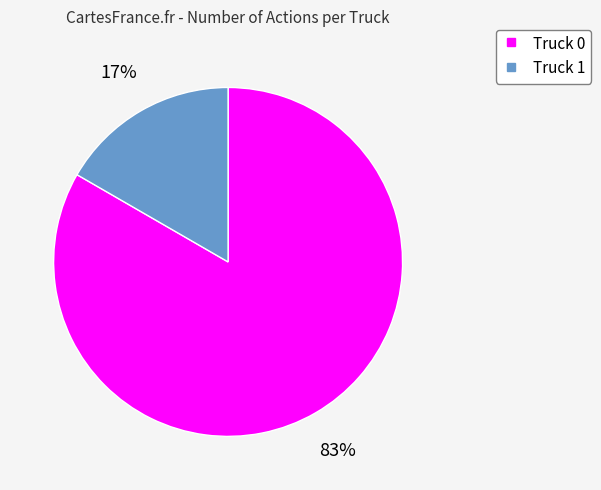

Rank the categories by value from highest to lowest.

Truck 0, Truck 1